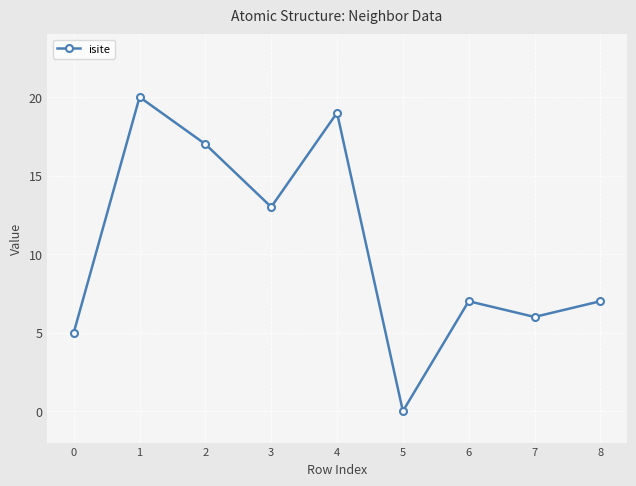

What is the average value?

10